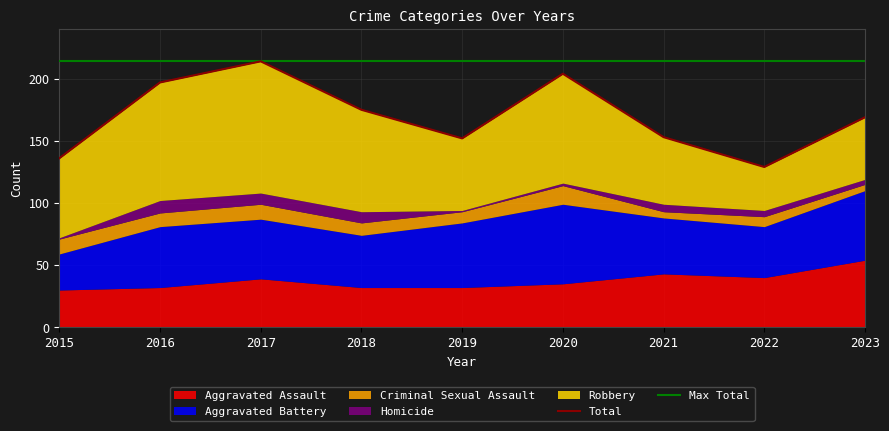

At which category does Homicide reach its first local peak?

2016